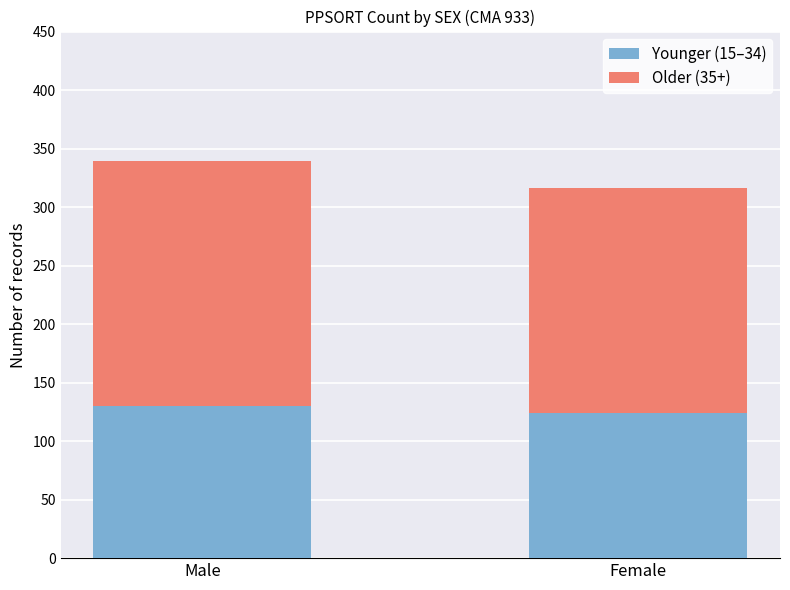

What are all the series names shown in the legend?

Younger (15–34), Older (35+)